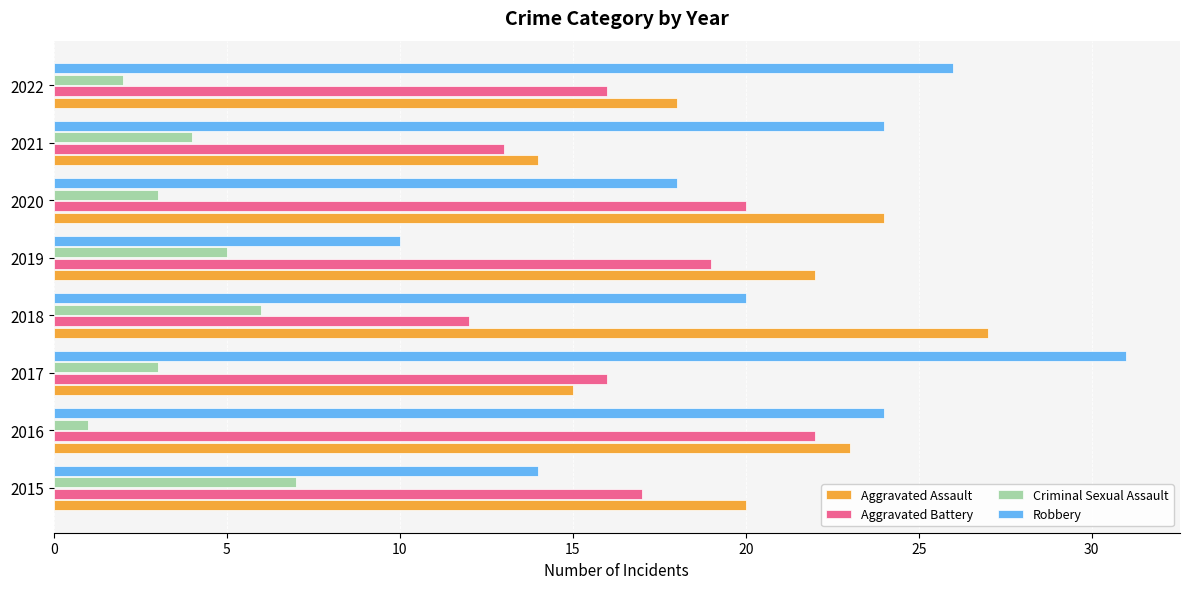

Rank the categories by Aggravated Assault value from lowest to highest.

2021, 2017, 2022, 2015, 2019, 2016, 2020, 2018